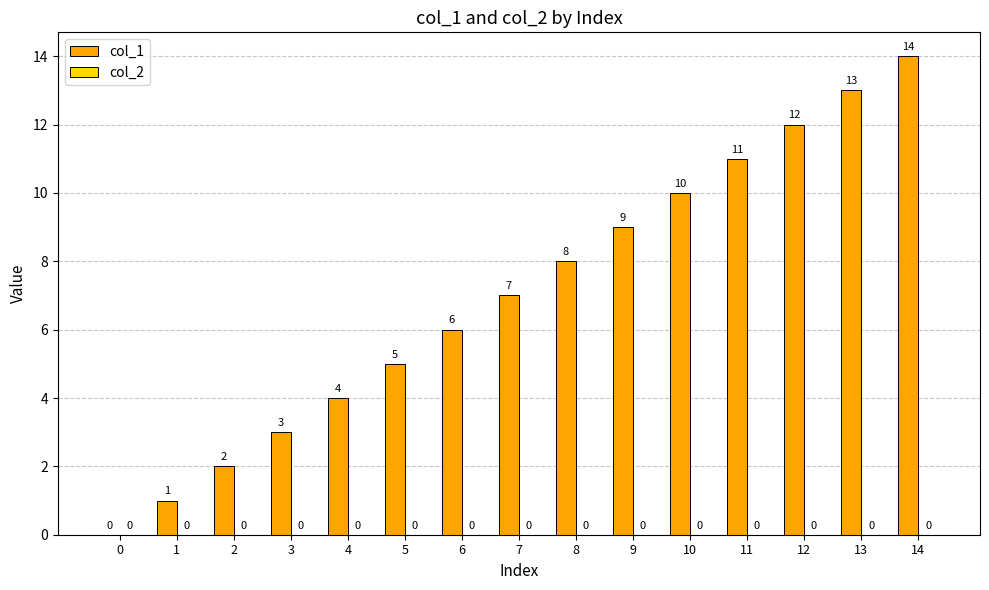

What is the sum of all values?

105